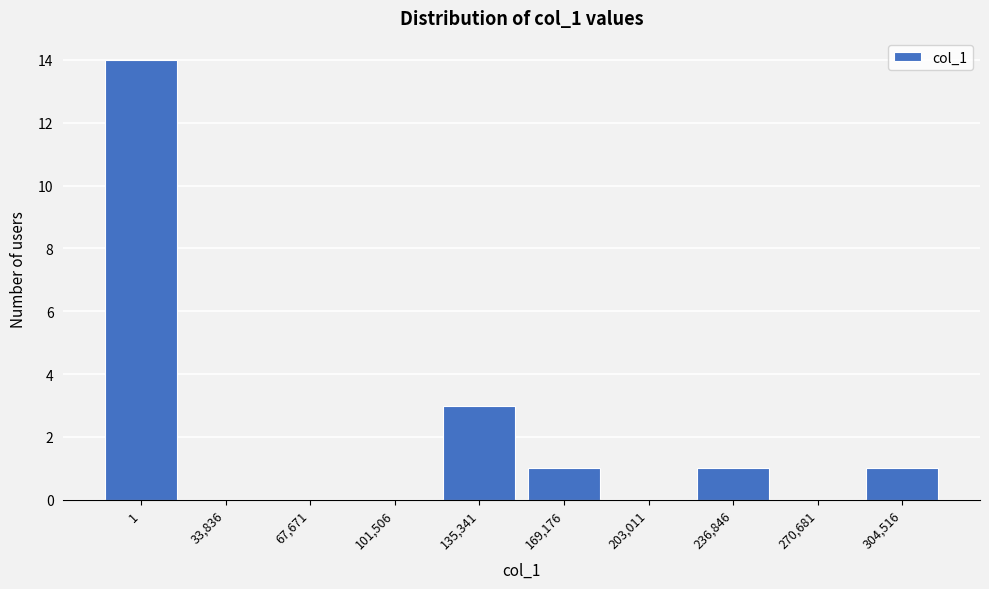

Reading left to right, list all the values displayed in this chart.

1=14	33,836=0	67,671=0	101,506=0	135,341=3	169,176=1	203,011=0	236,846=1	270,681=0	304,516=1